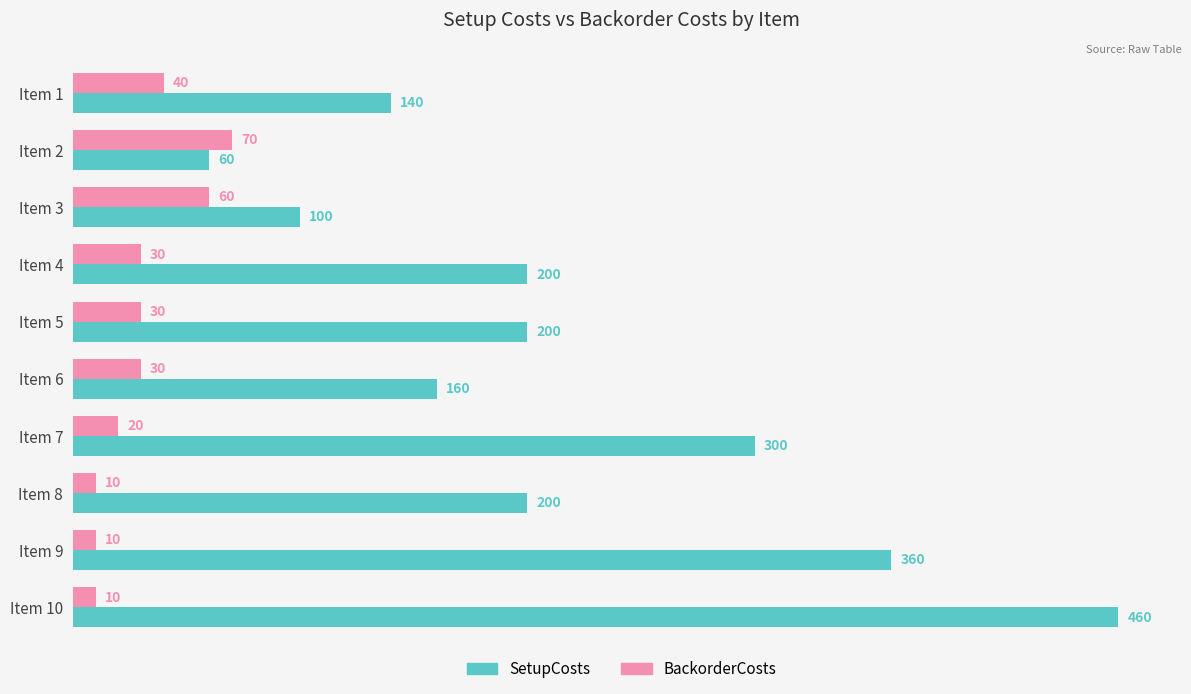

What is the maximum value for BackorderCosts?

70